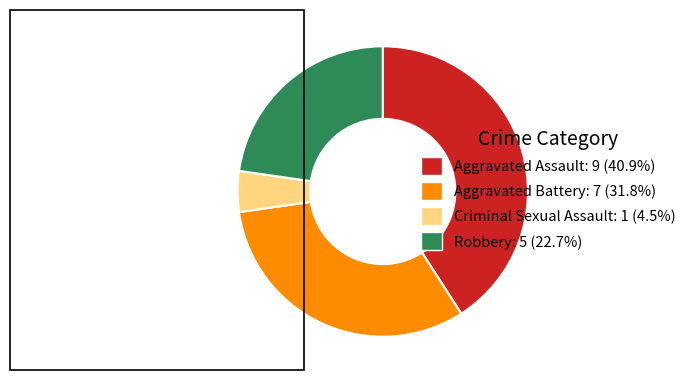

Rank the categories by value from lowest to highest.

Criminal Sexual Assault, Robbery, Aggravated Battery, Aggravated Assault